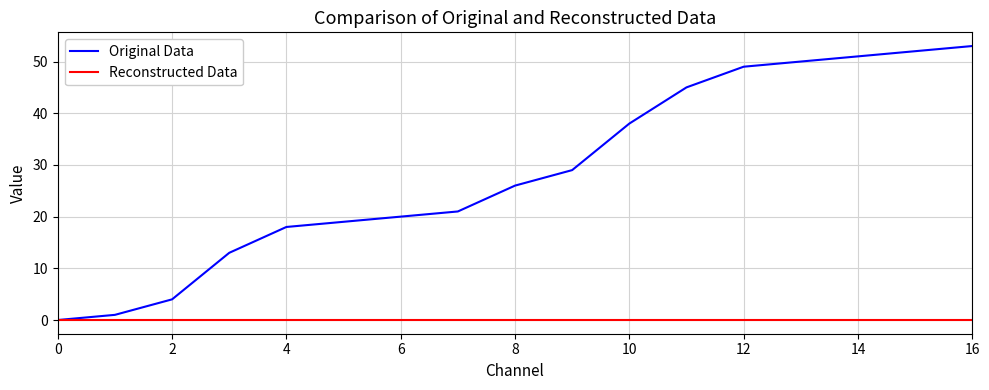

List the series in order of their peak value, highest first.

Original Data, Reconstructed Data